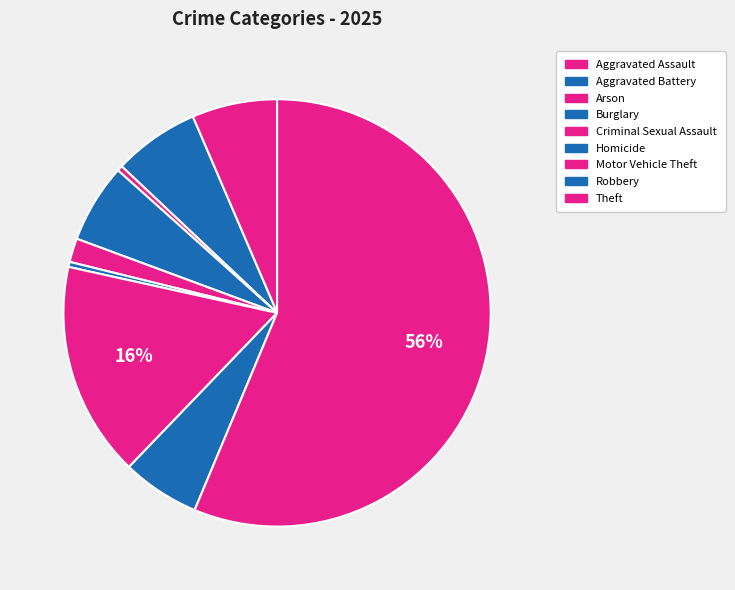

Approximately how many times larger is the value at Theft compared to Homicide?

146.9